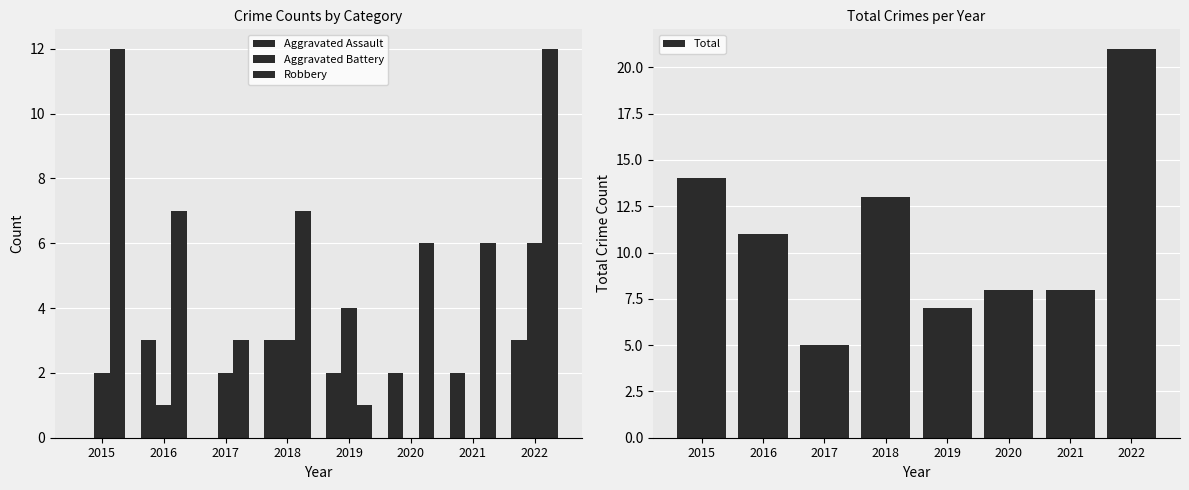

Is the value of Robbery at 2019 greater than the value of Aggravated Assault at 2022?

No